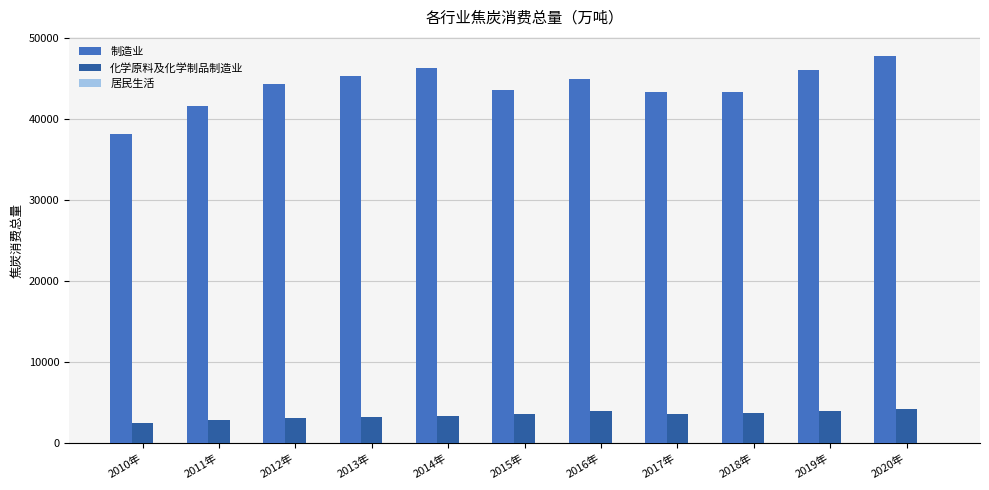

Is the value of 制造业 at 2017年 greater than the value of 化学原料及化学制品制造业 at 2012年?

Yes